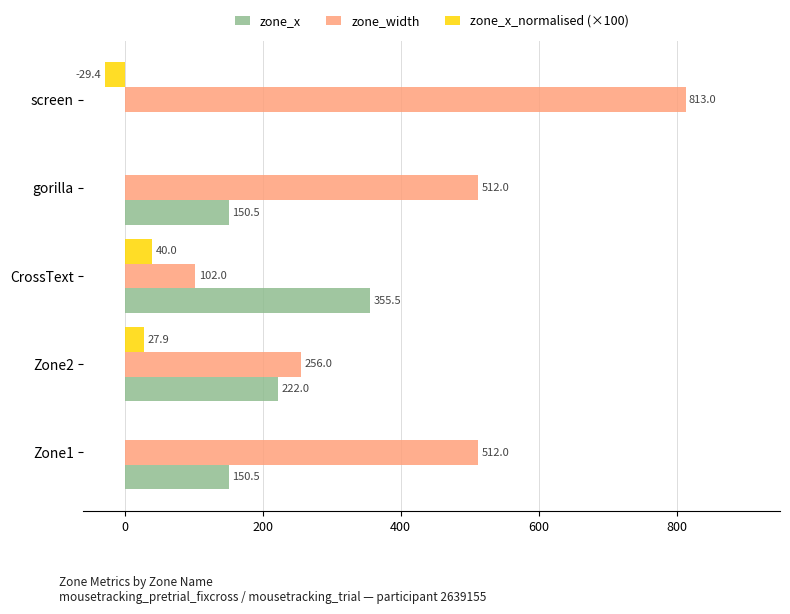

Count the number of categories in the chart.

5